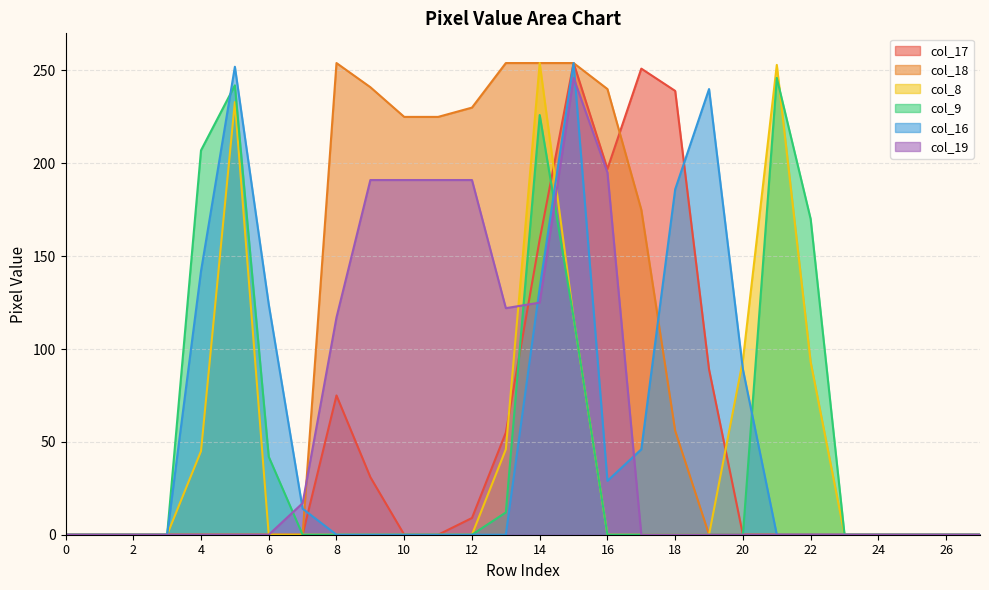

How many times do col_18 and col_16 cross each other?

2